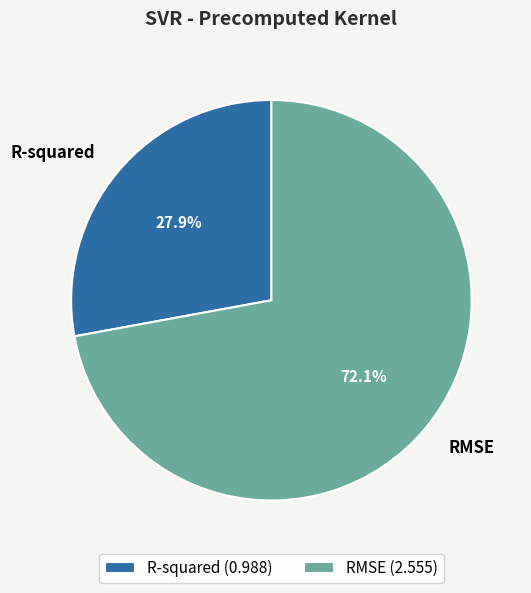

Which has a higher value, R-squared or RMSE?

RMSE